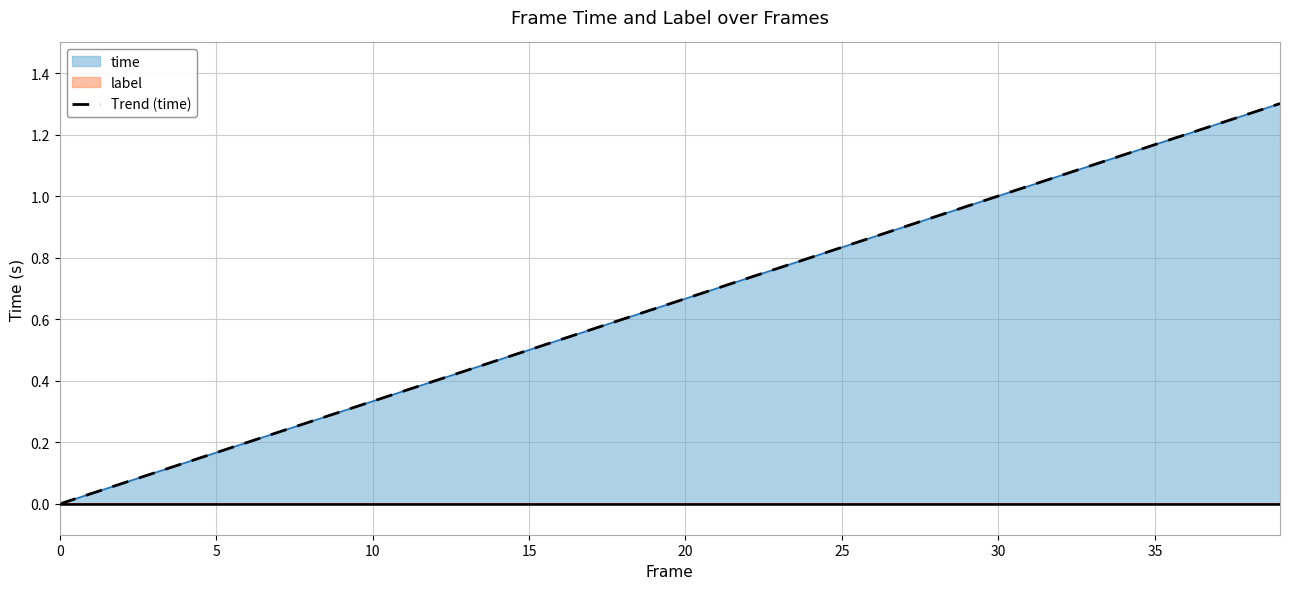

Which has a higher value, 27 or 35?

35